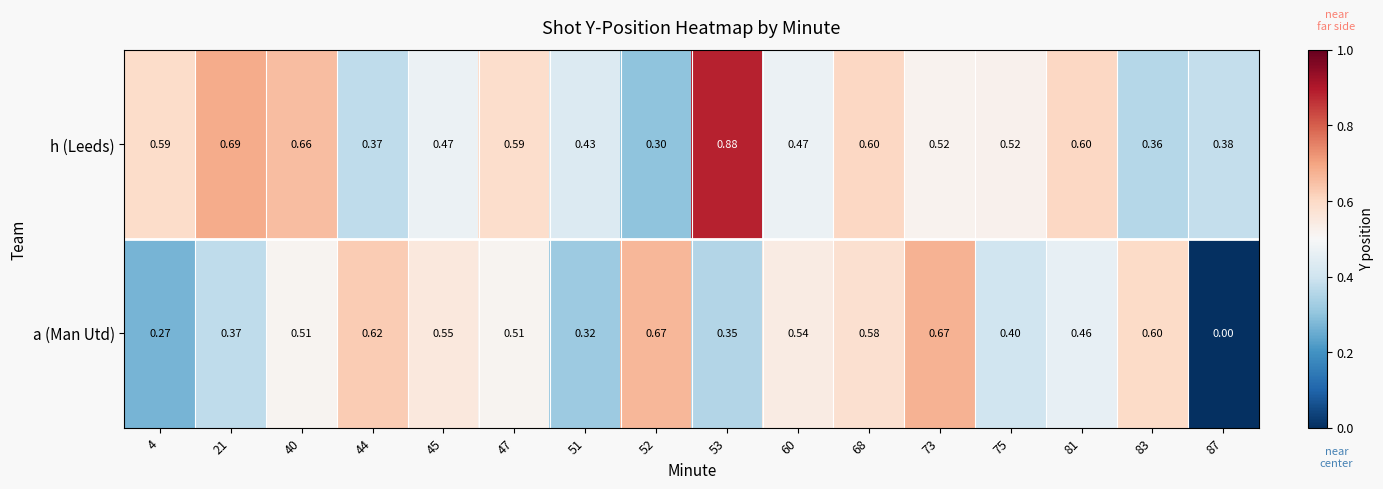

Is the value of a (Man Utd) at 87 greater than the value of h (Leeds) at 51?

No